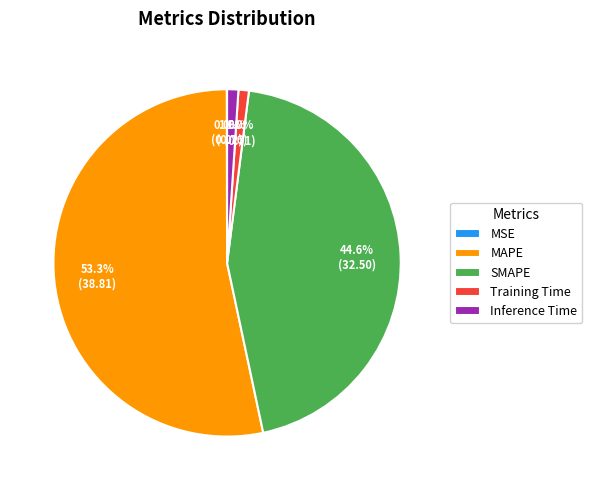

True or false: Training Time accounts for 6% of the total.

False